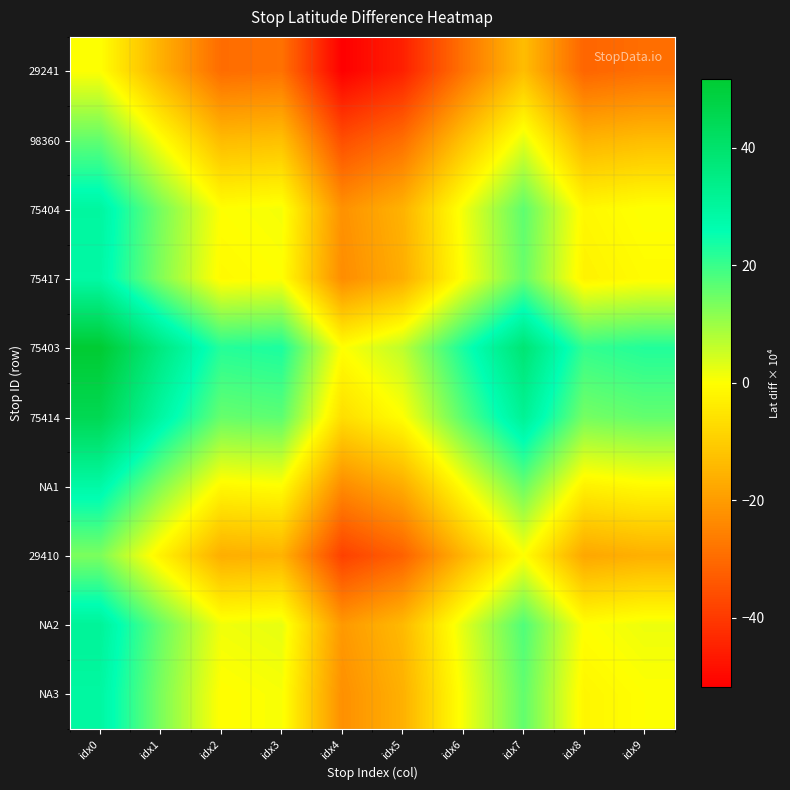

List the series in order of their peak value, lowest first.

29241, 29410, 98360, NA1, 75417, NA3, 75404, NA2, 75414, 75403